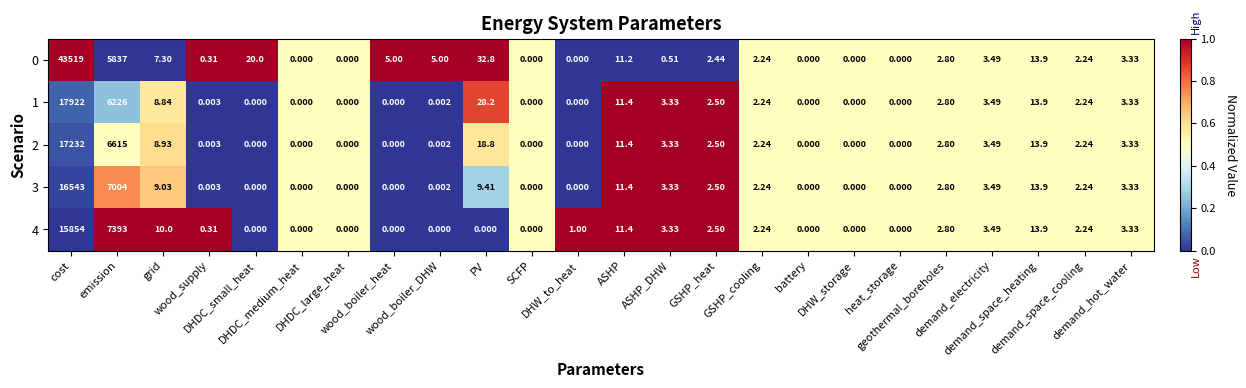

Which label corresponds to the largest value in the chart?

cost